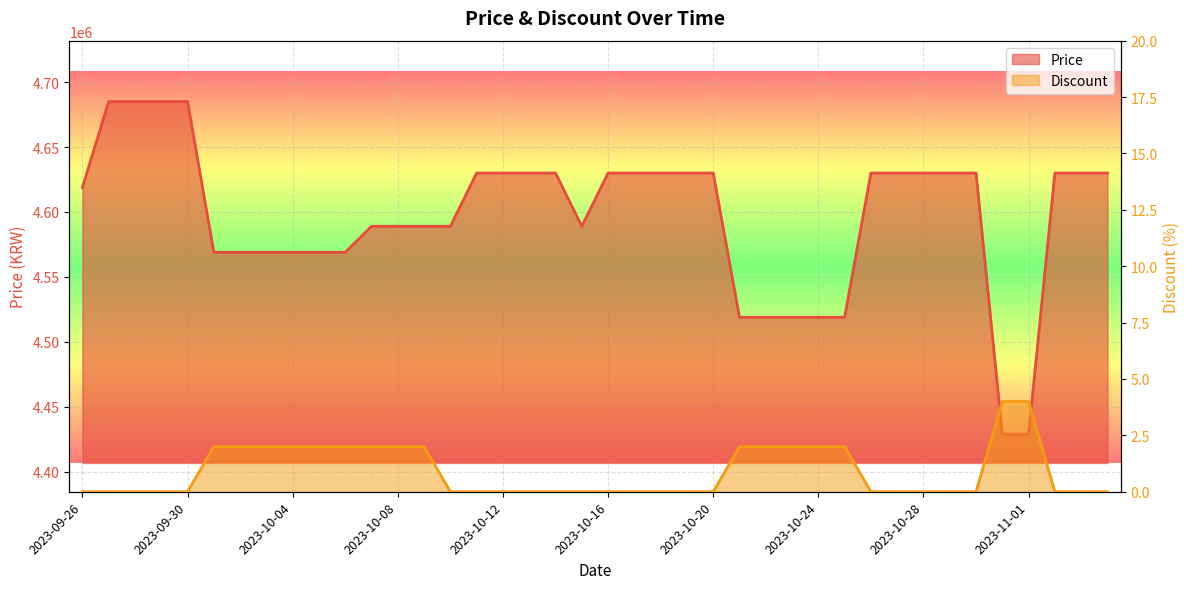

At which label does Price reach its minimum?

2023-10-31